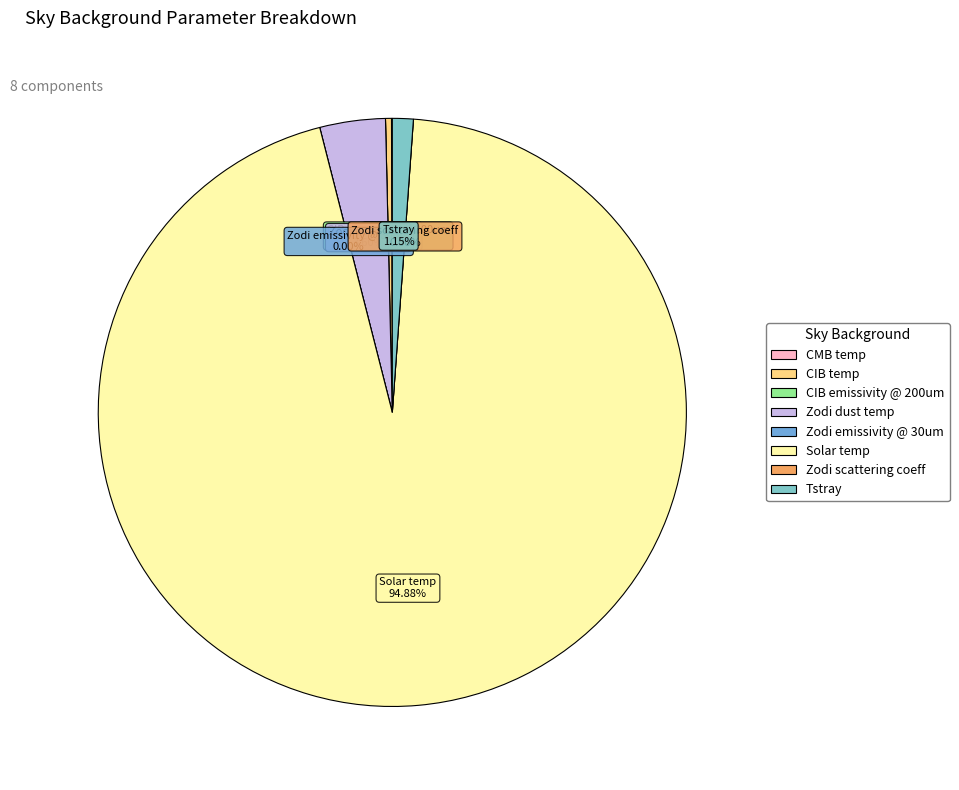

Which category has the biggest portion of the pie?

Solar temp